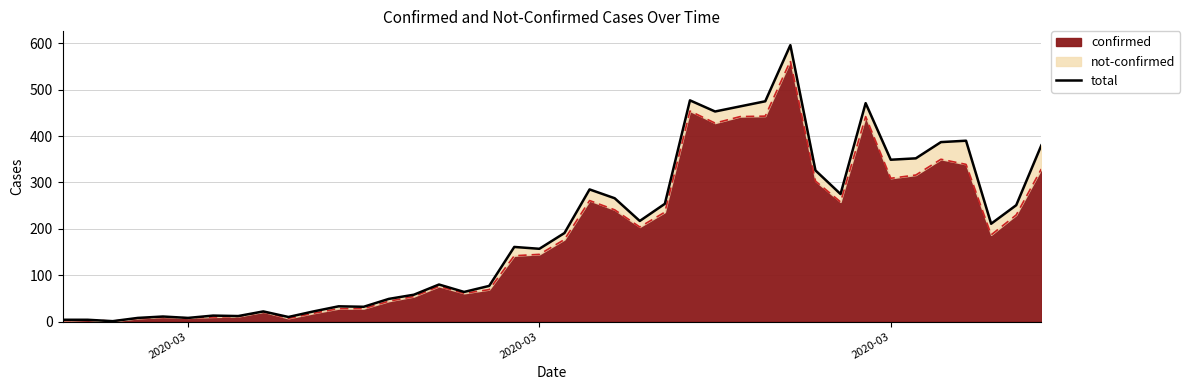

How many lines are shown in the chart?

1